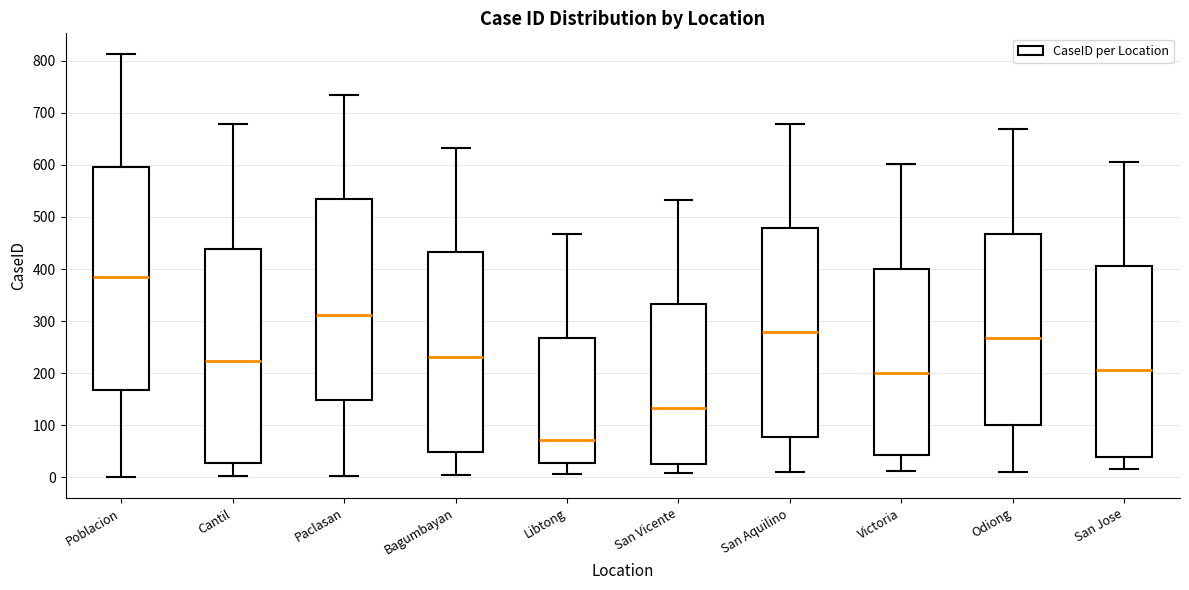

Where does the median line of the box for Cantil sit on the y-axis? The values are not printed on the chart, so give them approximately, as read against the axis.

220